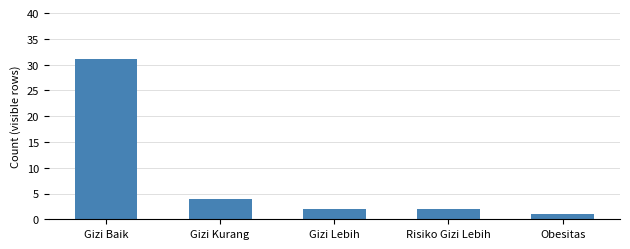

What is the label of the 2nd bar from the left?

Gizi Kurang